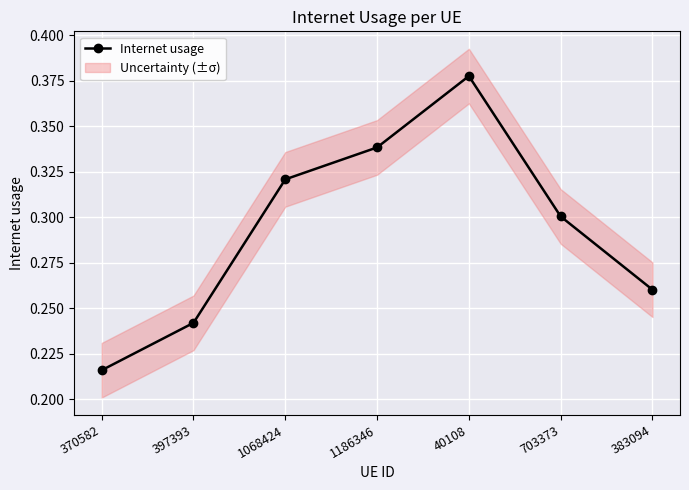

True or false: the data shows 0.1 at 397393.

False